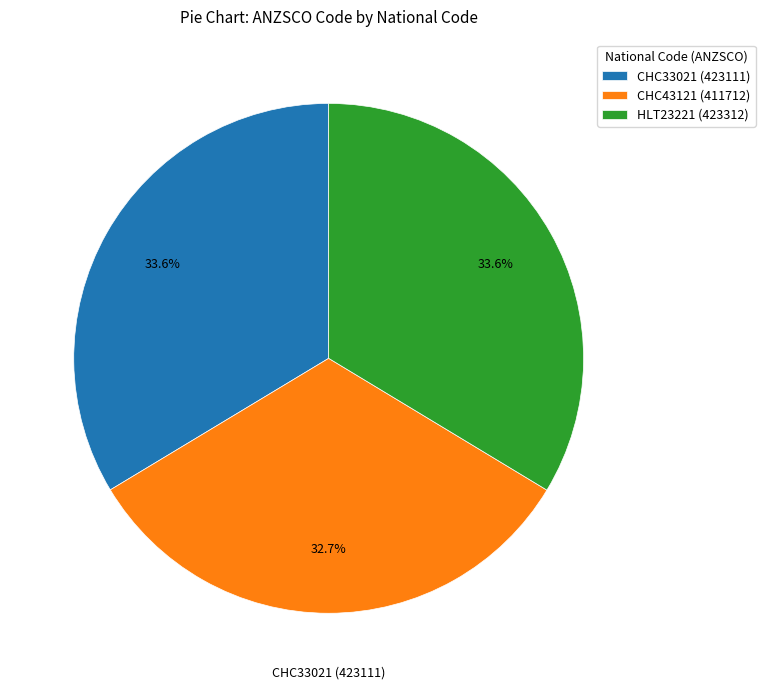

Is it true that CHC33021 is 34% of the pie?

True